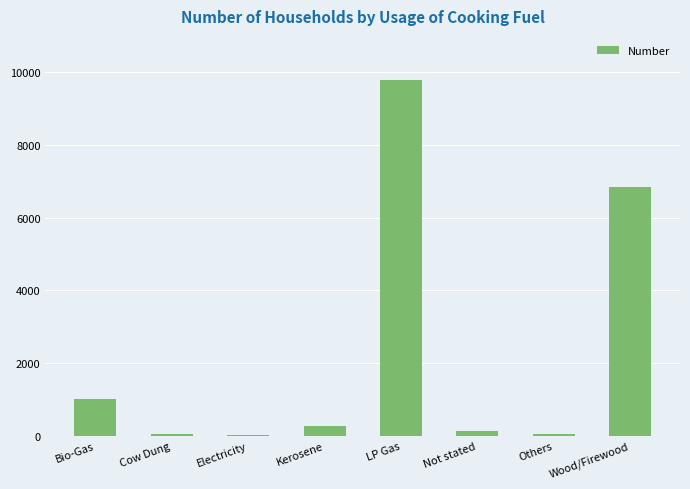

What is the greatest value displayed?

9774